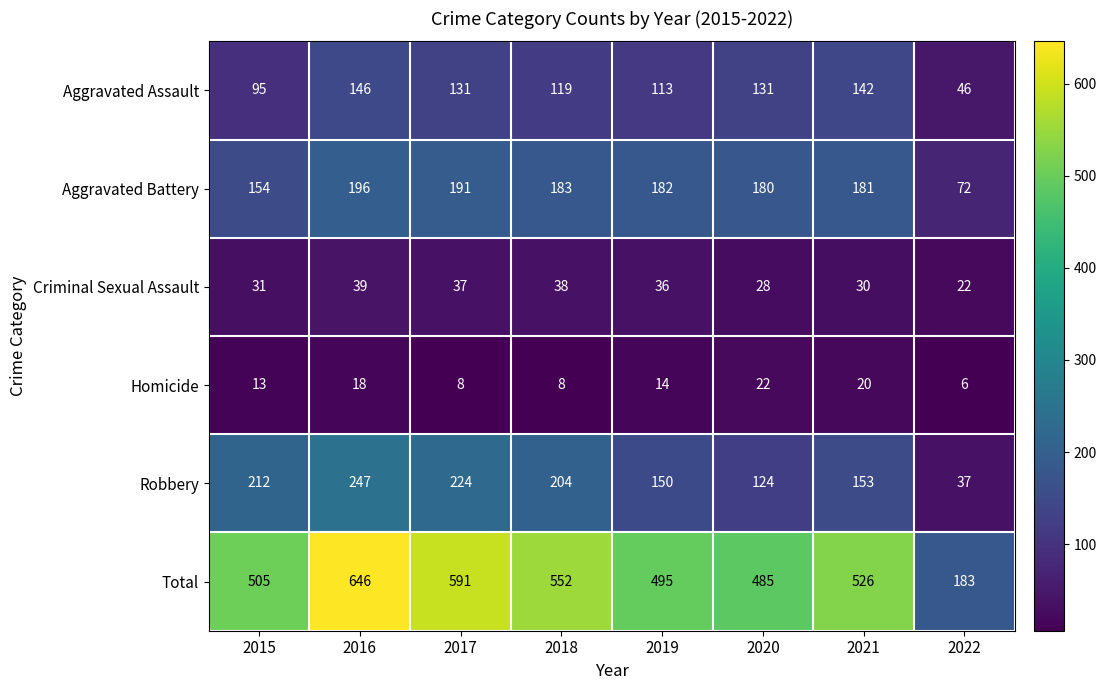

Rank the series at 2020 from lowest to highest value.

Homicide, Criminal Sexual Assault, Robbery, Aggravated Assault, Aggravated Battery, Total